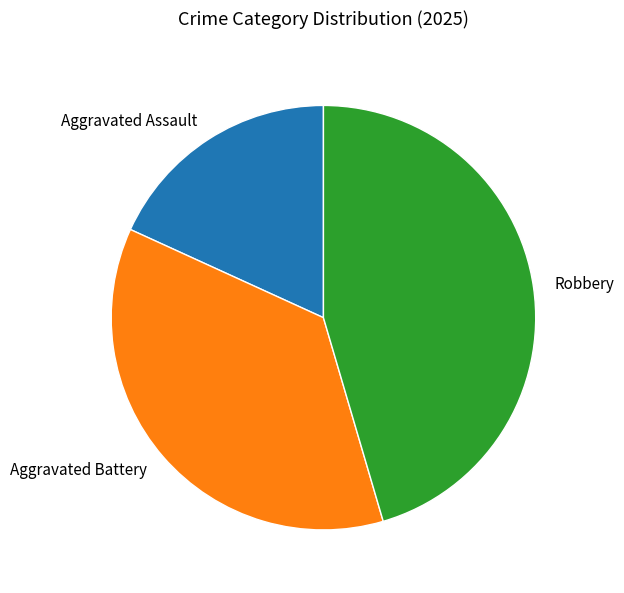

Does Aggravated Battery account for over 50% of the chart?

No